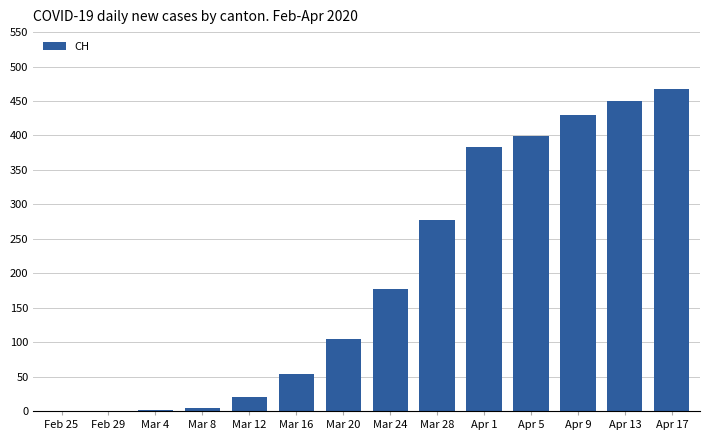

What is the sum of all values?

2767